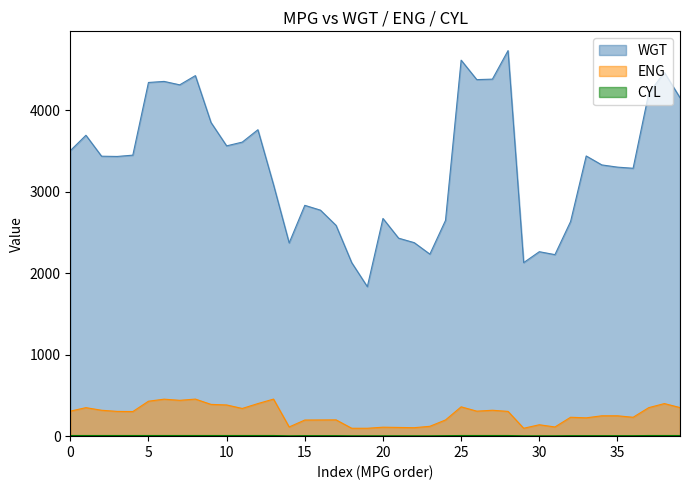

At how many categories does at least one series exceed 1428?

40